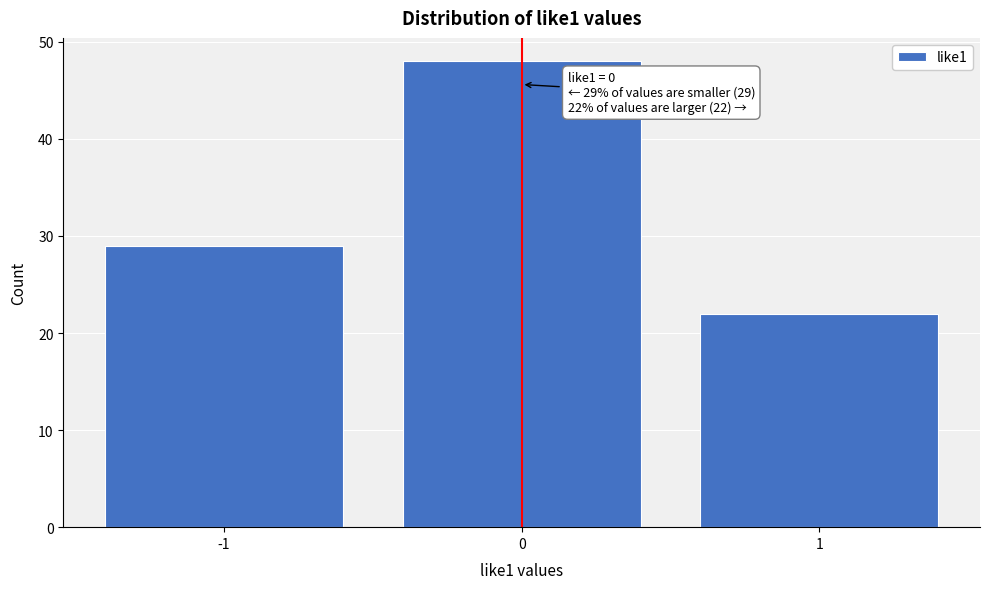

Reading left to right, what are all the values shown in this chart?

-1=29	0=48	1=22